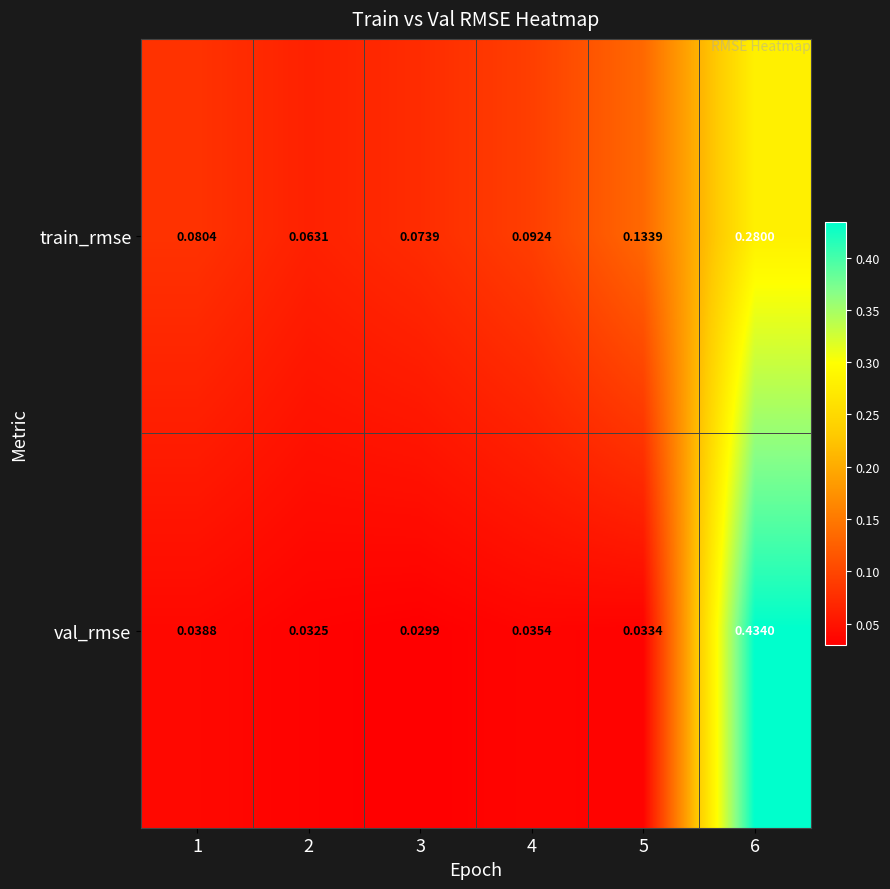

Which series has the largest total across all categories?

train_rmse